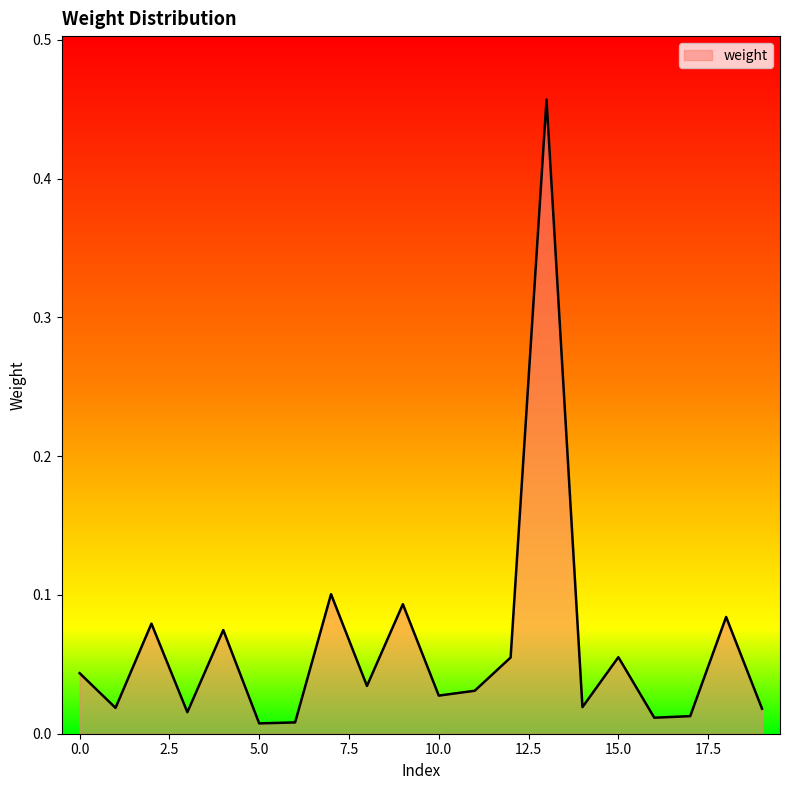

What is the difference between the maximum and minimum values?

0.4